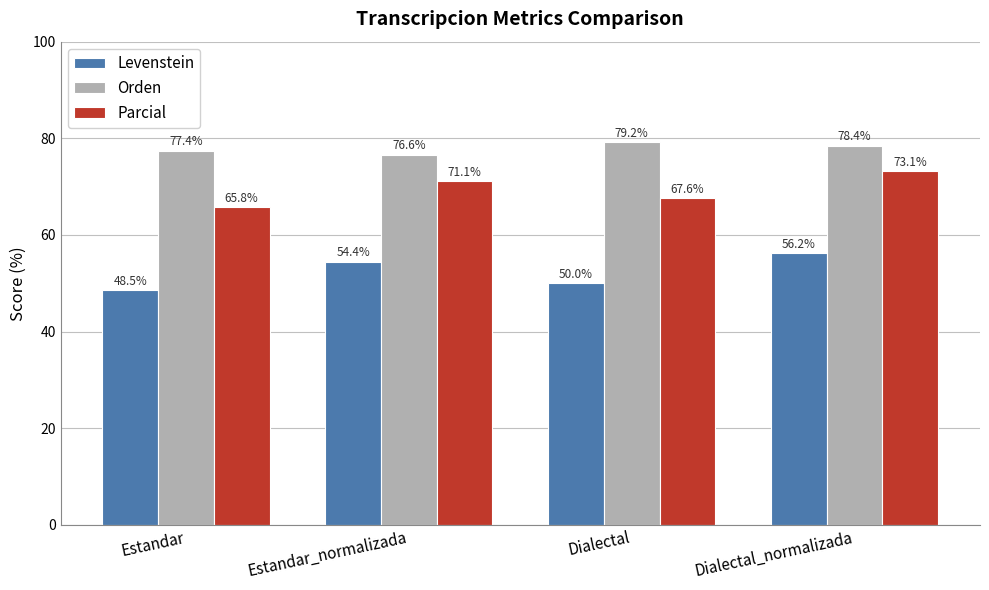

What is the label of the 3rd bar from the left?

Dialectal